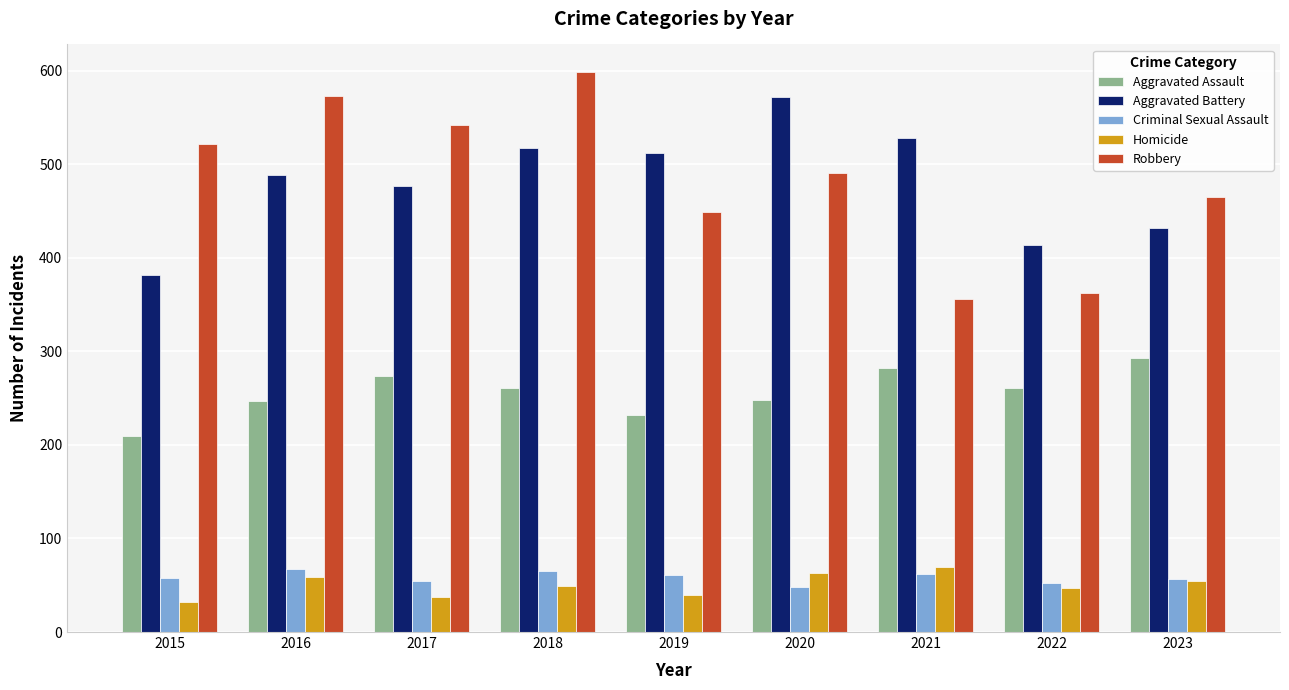

Is the value of Aggravated Battery at 2020 greater than the value of Robbery at 2015?

Yes